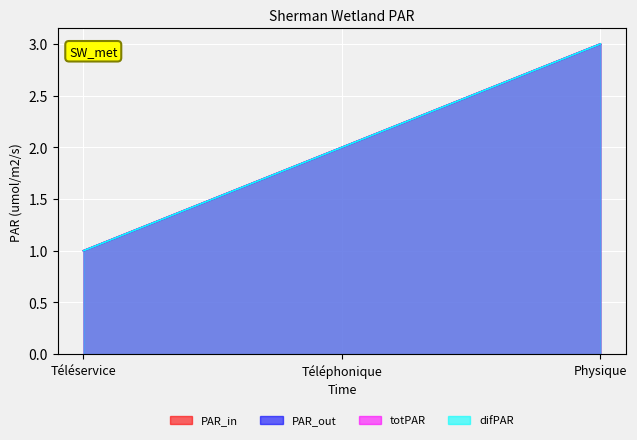

Reading right to left, extract all data points from this chart.

PAR_in: 3	2	1
PAR_out: 3	2	1
totPAR: 3	2	1
difPAR: 3	2	1